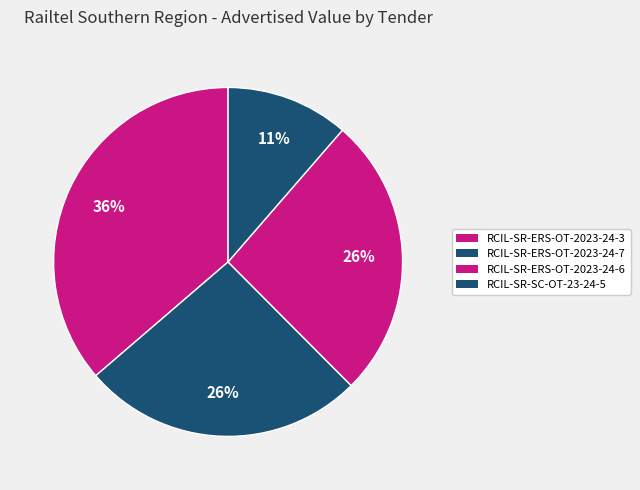

Count the number of slices in the pie.

4